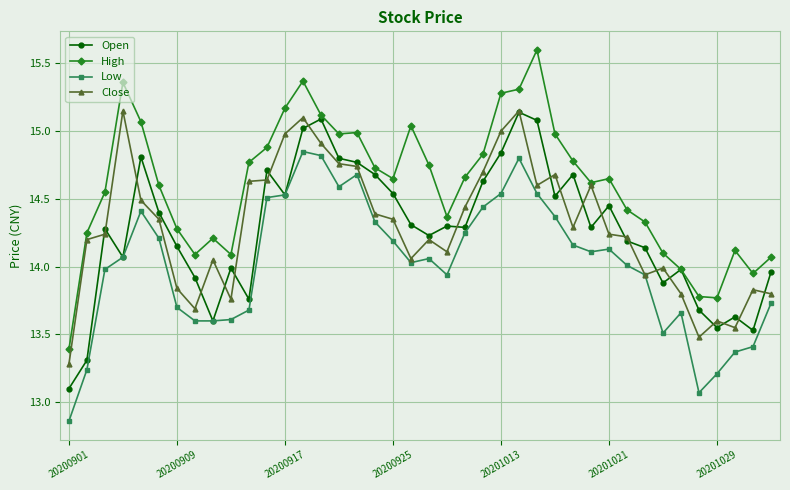

How many lines are shown in the chart?

4